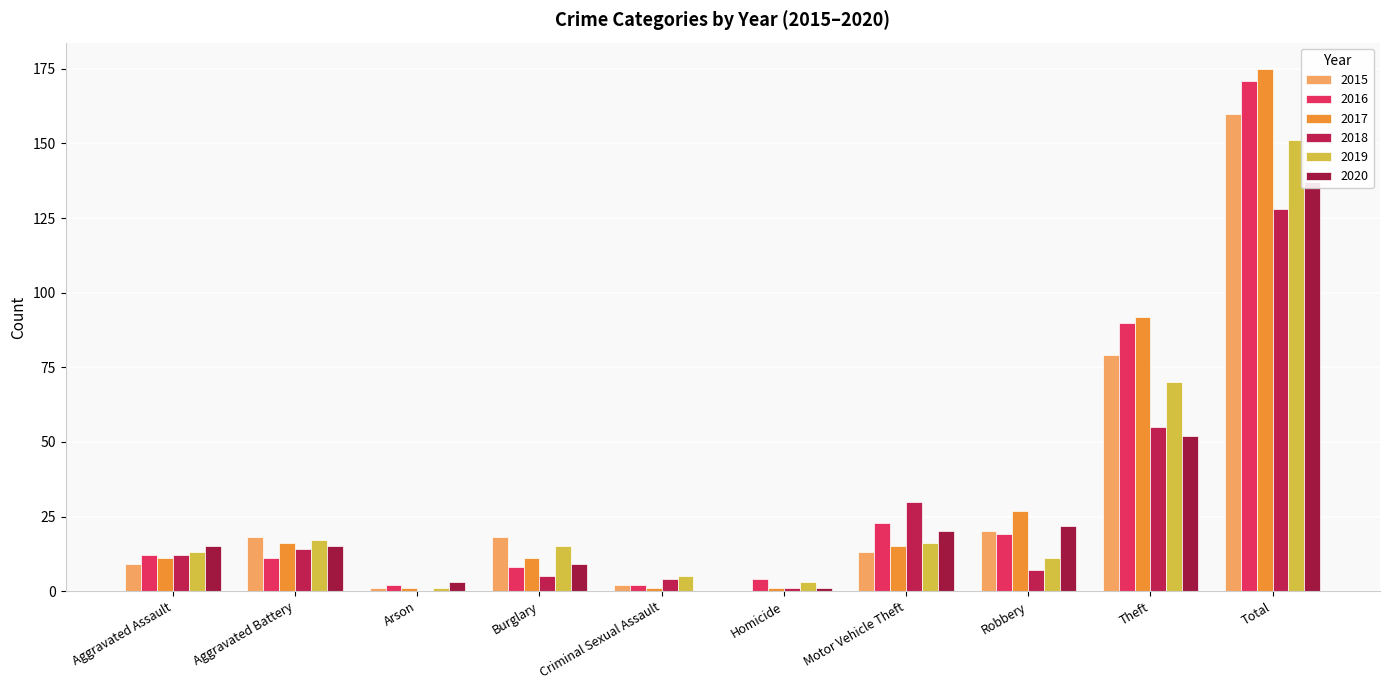

Between Theft and Total, which series saw the biggest shift?

2020